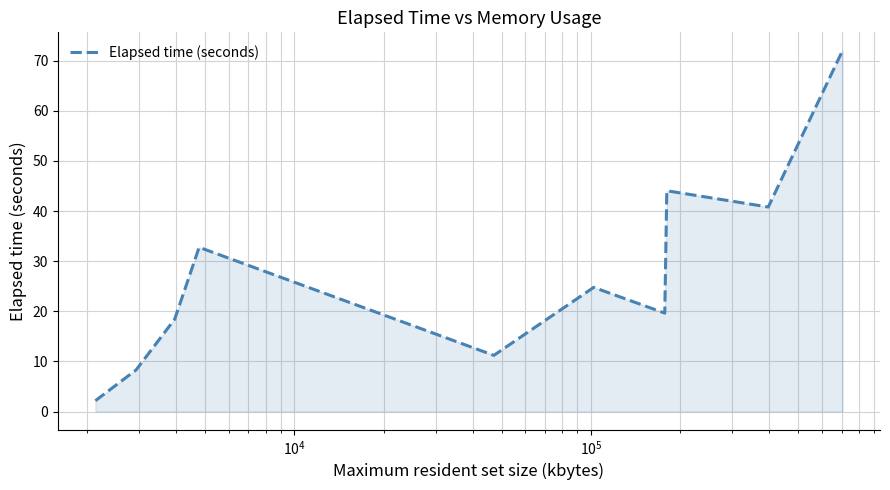

What is the minimum value shown in the chart?

2.2